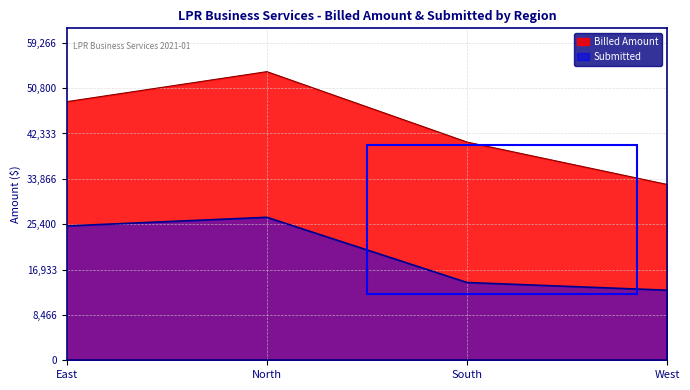

Where is the first local maximum for Billed Amount?

North